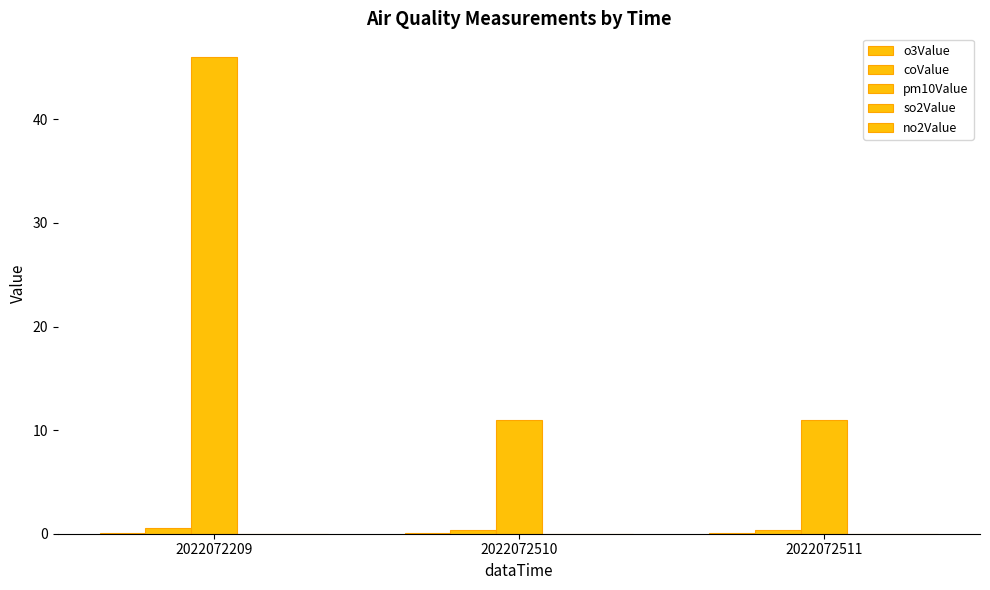

How many groups of bars are there?

3